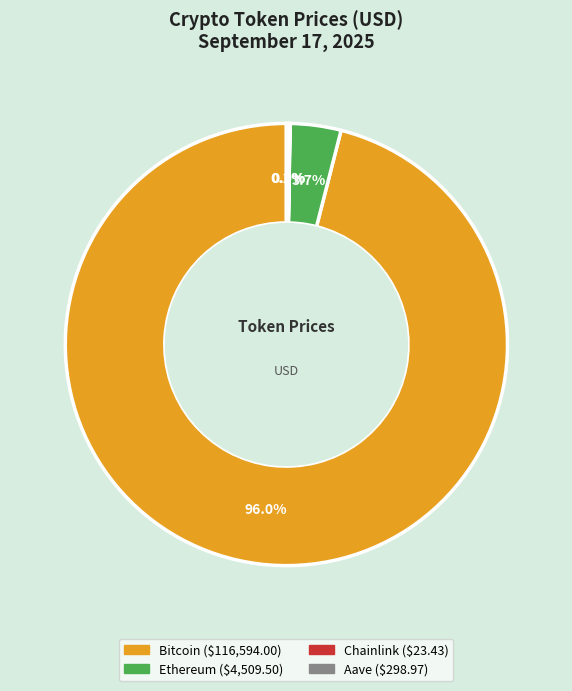

Which category has the biggest portion of the pie?

Bitcoin